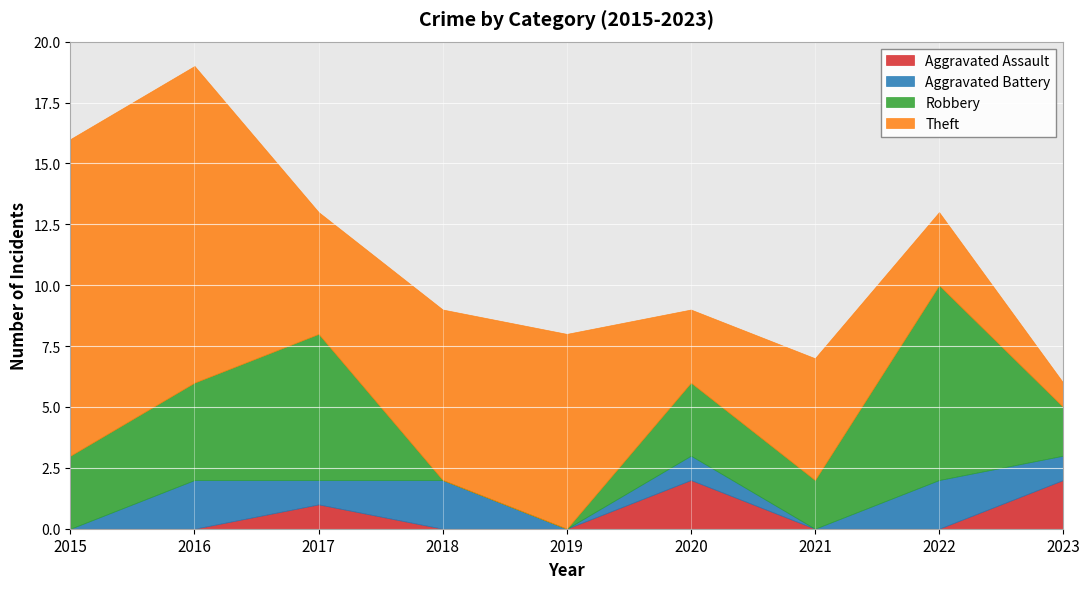

Which has a higher value, 2021 or 2016?

2021